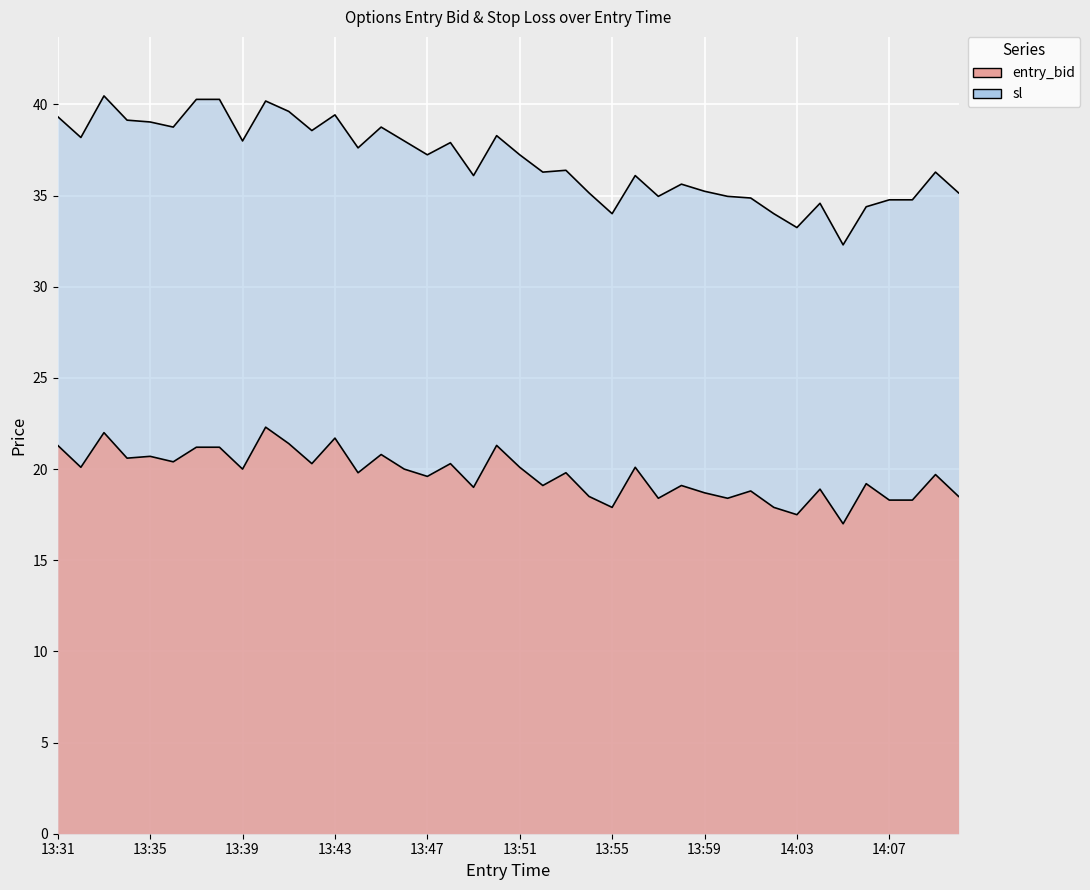

Reading left to right, extract all data points from this chart.

entry_bid: 21.3	20.1	22.0	20.6	20.7	20.4	21.2	21.2	20.0	22.3	21.4	20.3	21.7	19.8	20.8	20.0	19.6	20.3	19.0	21.3	20.1	19.1	19.8	18.5	17.9	20.1	18.4	19.1	18.7	18.4	18.8	17.9	17.5	18.9	17.0	19.2	18.3	18.3	19.7	18.5
sl: 39.3	38.2	40.5	39.1	39.0	38.8	40.3	40.3	38.0	40.2	39.6	38.6	39.4	37.6	38.8	38.0	37.2	37.9	36.1	38.3	37.2	36.3	36.4	35.1	34.0	36.1	35.0	35.6	35.2	35.0	34.9	34.0	33.2	34.6	32.3	34.4	34.8	34.8	36.3	35.1